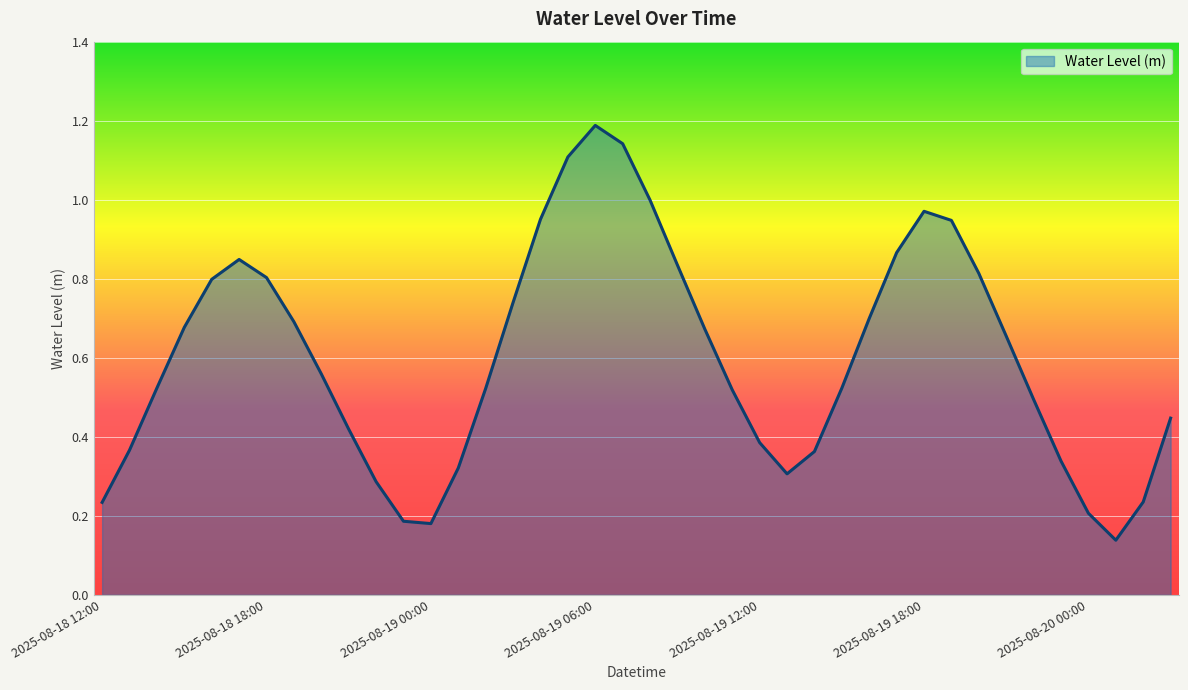

What is the greatest value displayed?

1.2